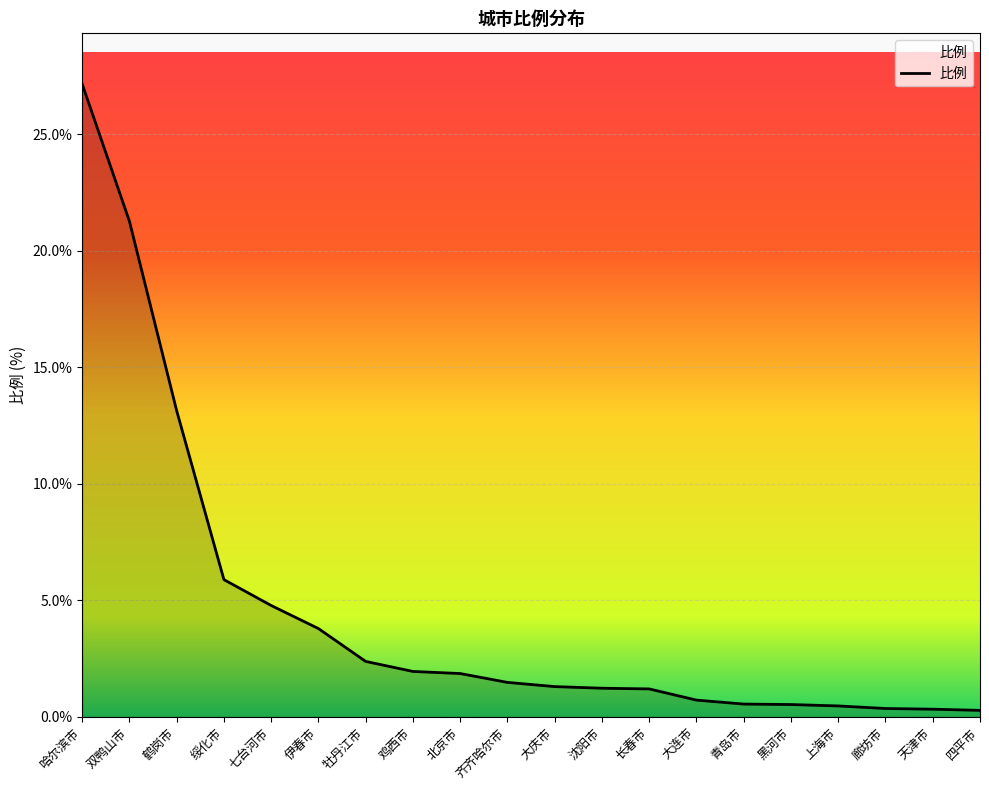

How many values are below 1?

7